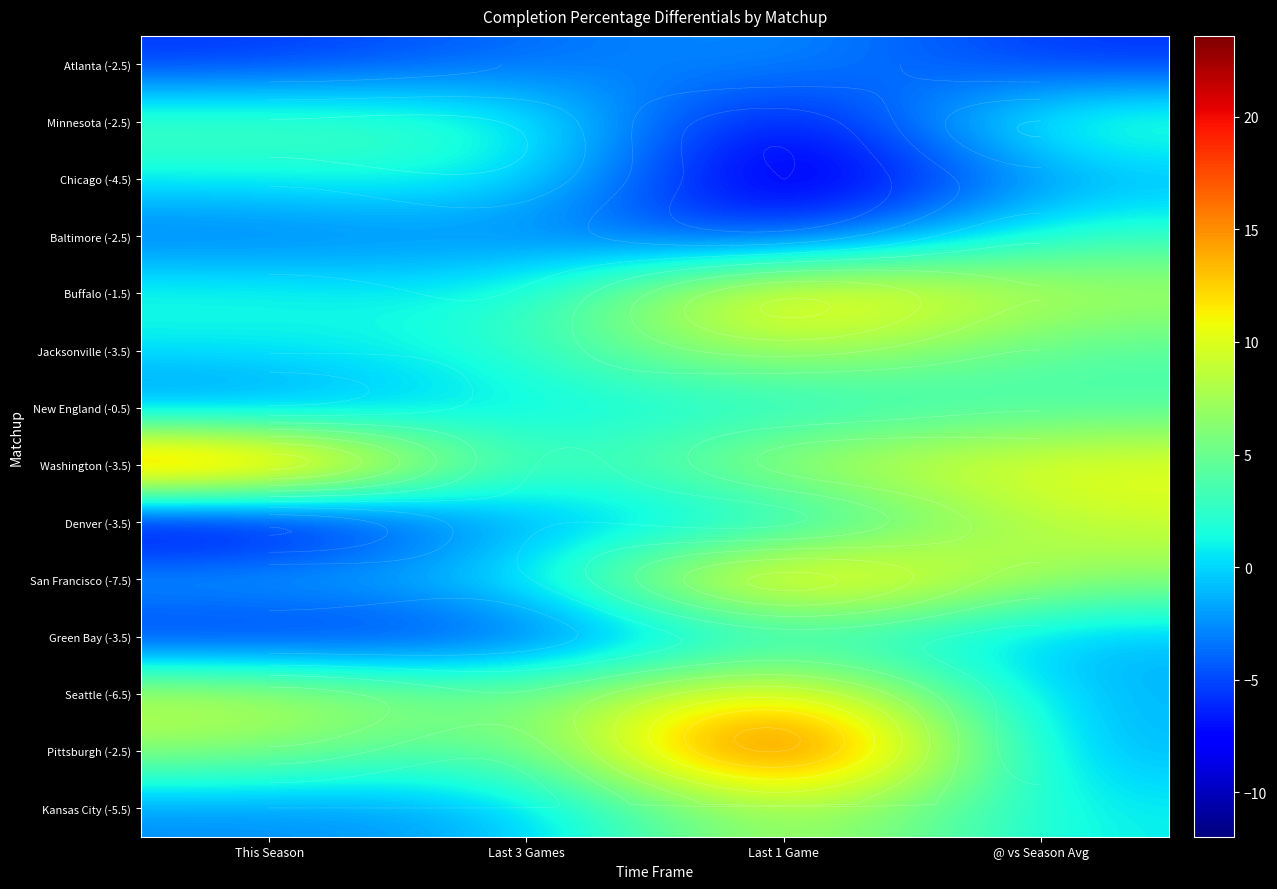

True or false: Jacksonville (-3.5) has a value of 0.2 at This Season.

False